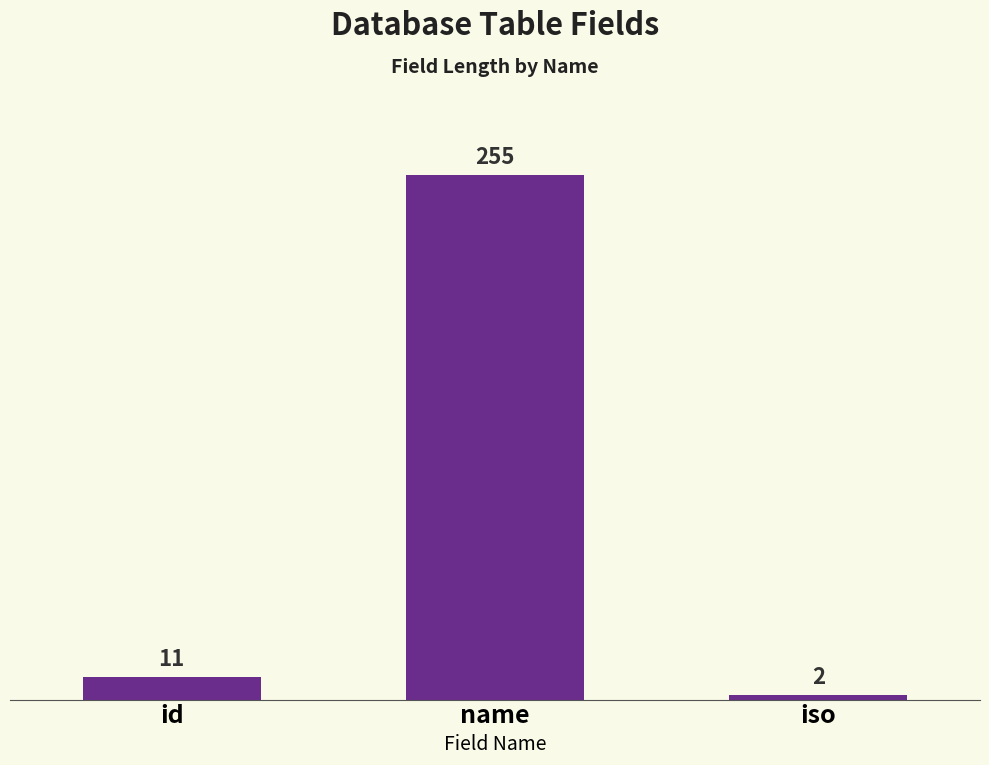

The value at iso is 2. True or false?

True